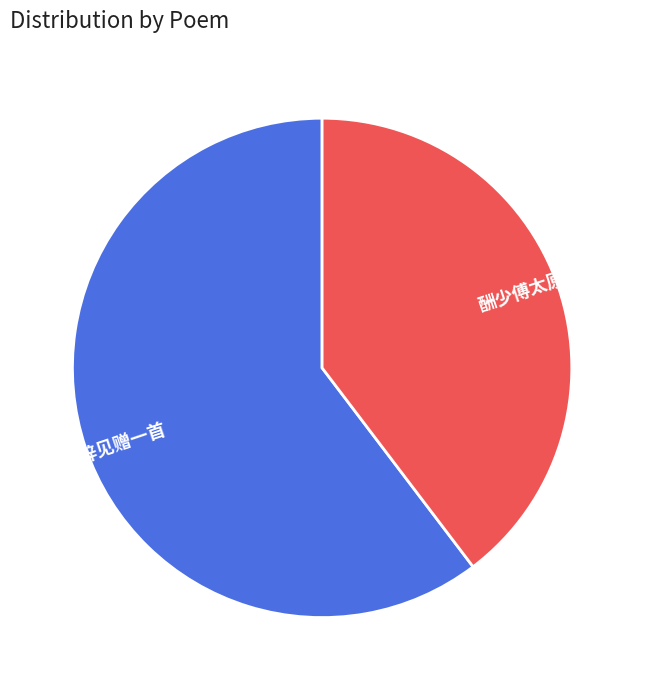

Does 酬少傅太原公见赠一首 account for over 50% of the chart?

No